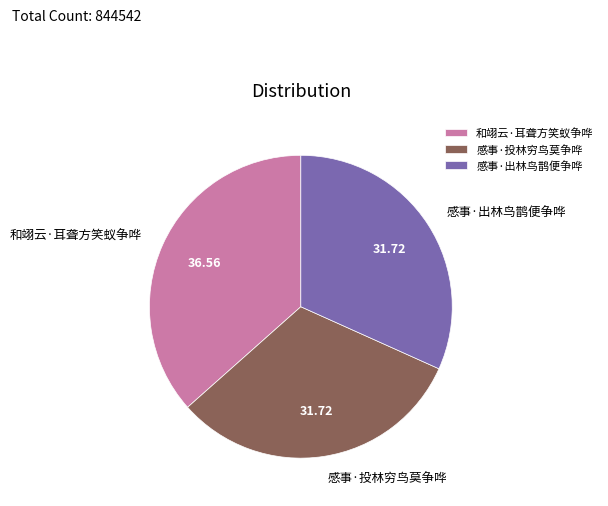

Which slice is the largest?

和翊云·耳聋方笑蚁争哗